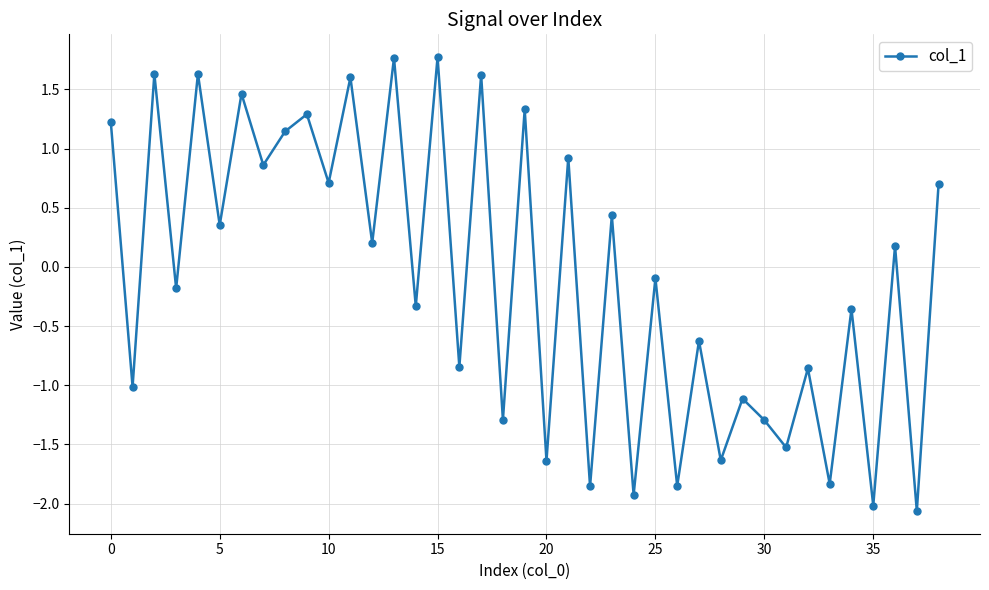

What is the value of the 14th point from the left?

1.8